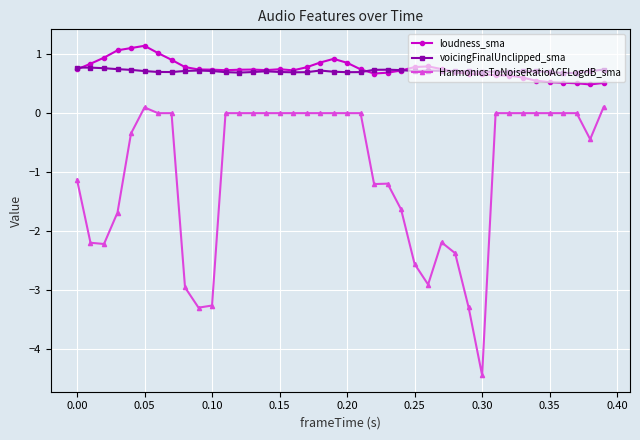

True or false: voicingFinalUnclipped_sma has more than 1 interior local peaks.

True